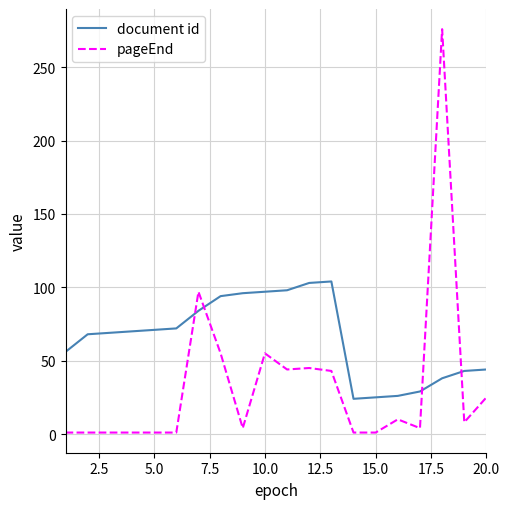

Which series has the widest spread of values?

pageEnd